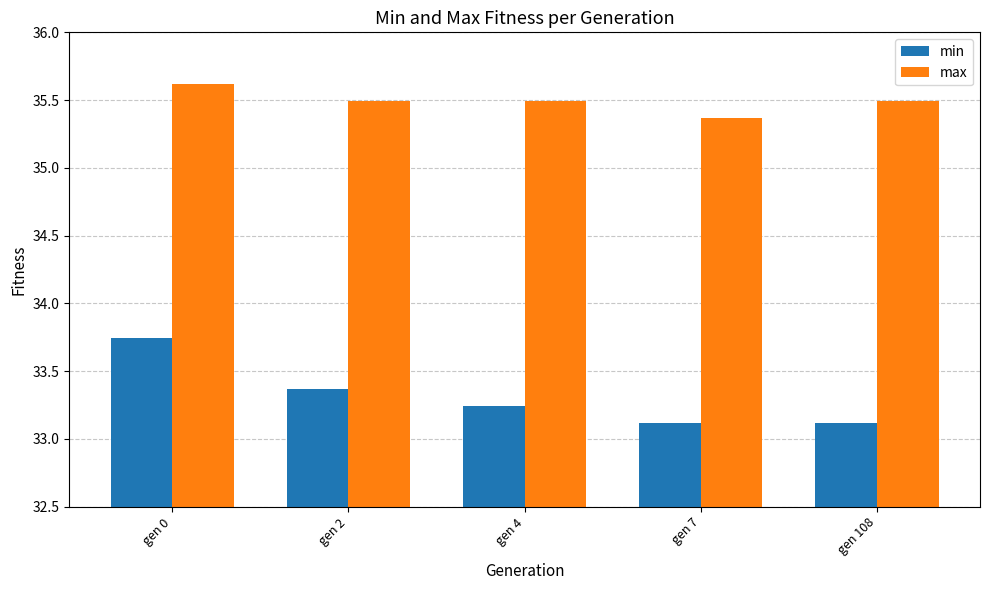

Count the max values in the range 35 to 36.

5